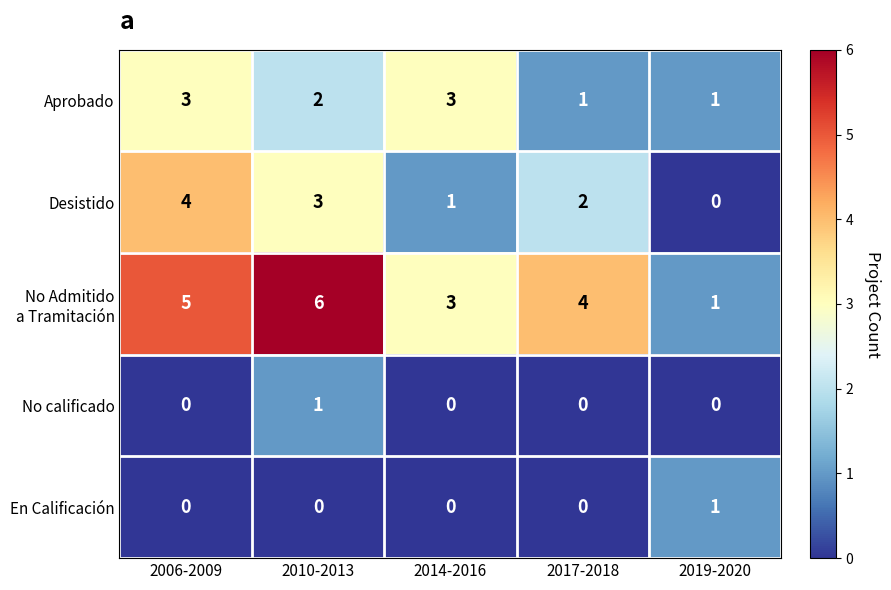

At which label is Desistido closest to 2?

2017-2018